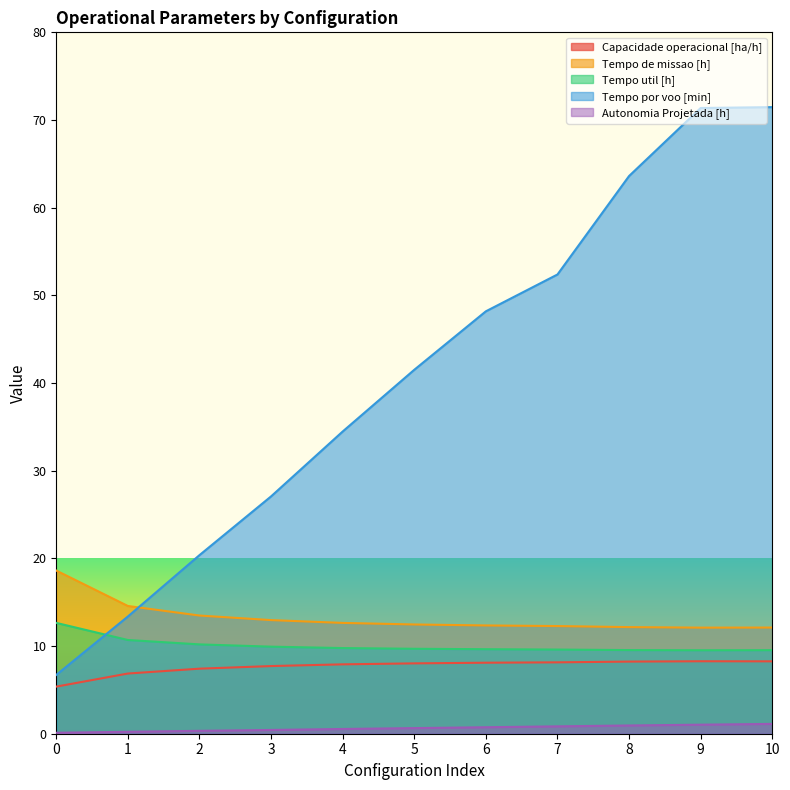

Which label corresponds to the largest value in the chart?

10